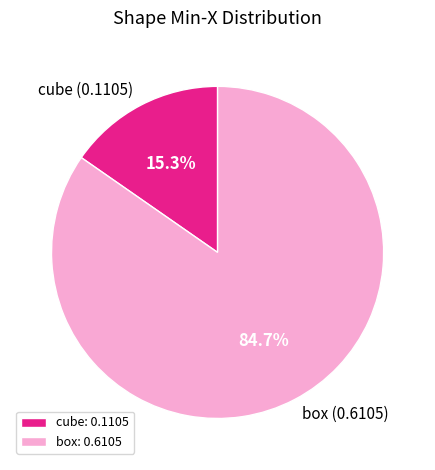

Combined, what portion of the pie is box and cube?

100.0%